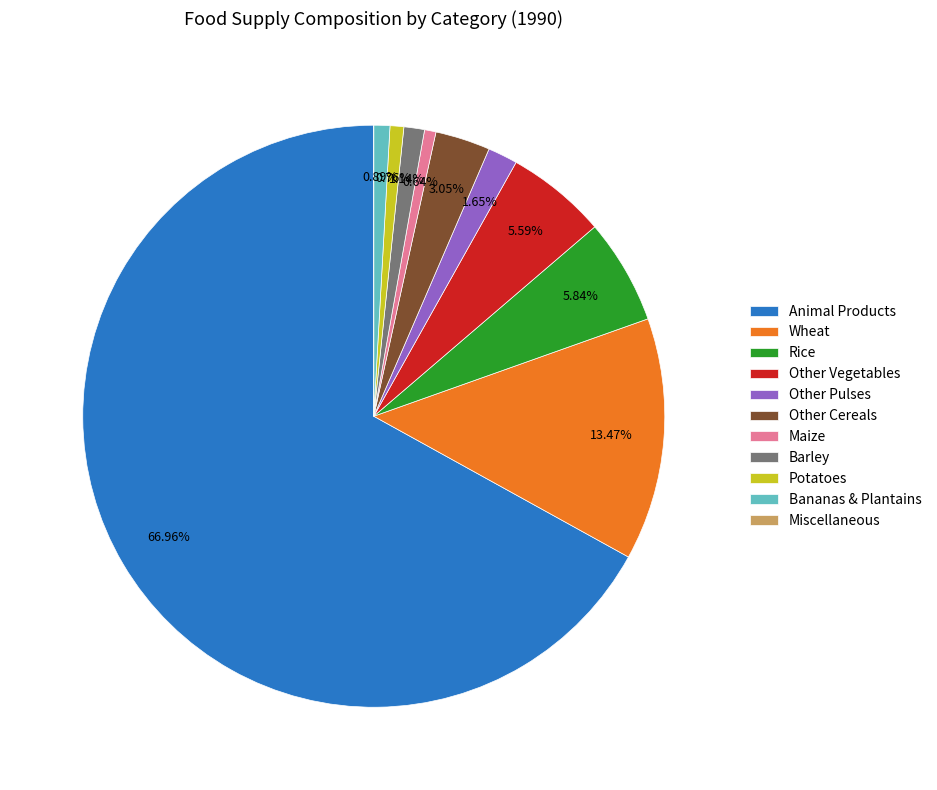

Do Rice and Other Pulses together represent more than half of the pie?

No